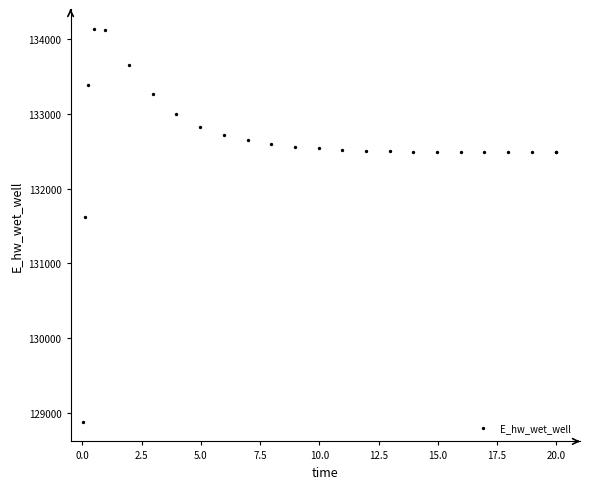

What Y value in the scatter plot is closest to 131510?

131624.0